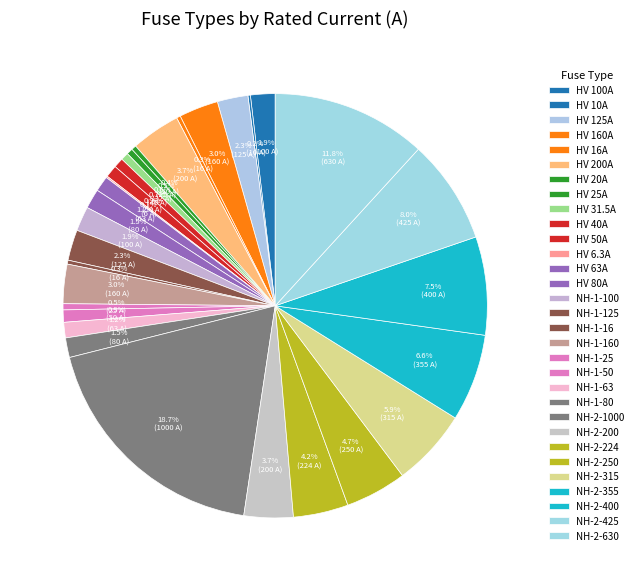

To the nearest percent, what is the combined percentage of NH-1-63 and NH-2-315?

7%